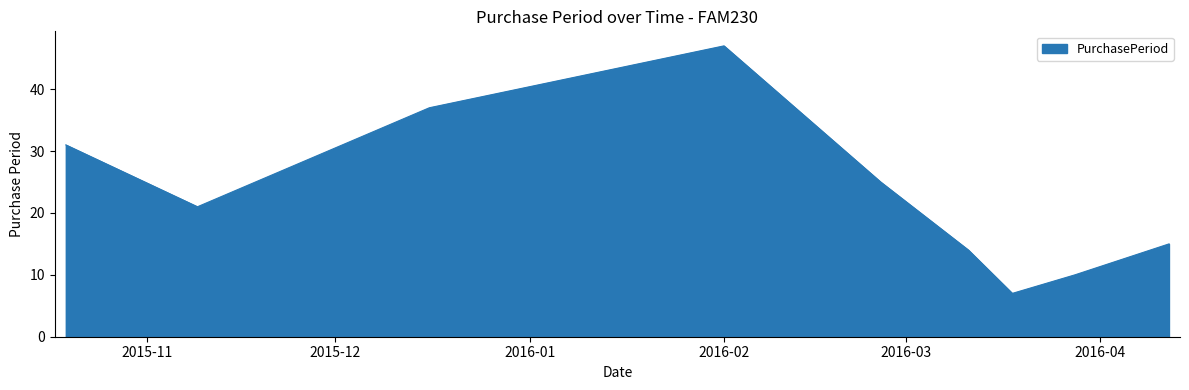

Does the chart have visible grid lines?

No